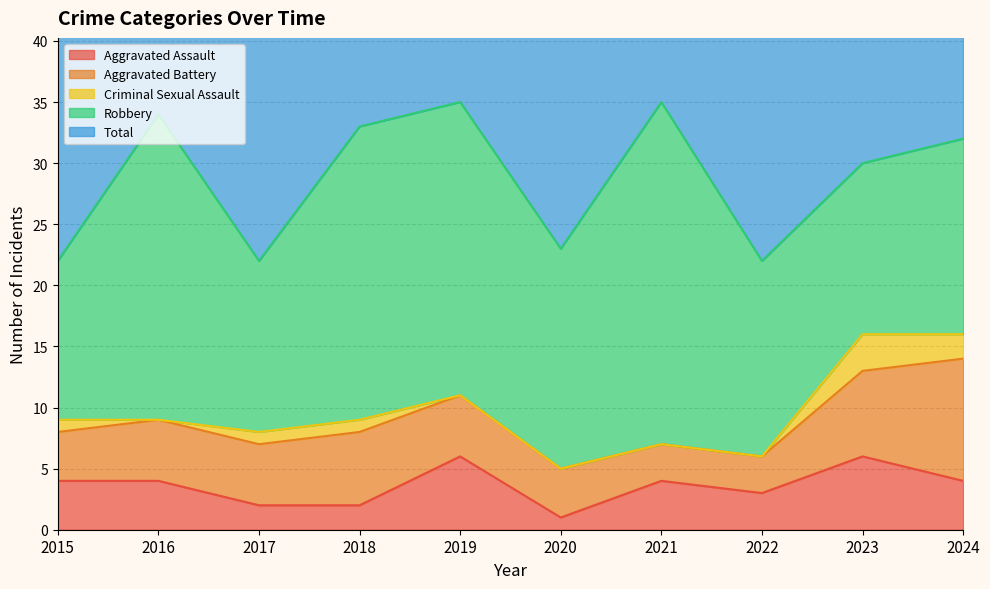

What is the sum of all Robbery values?

192